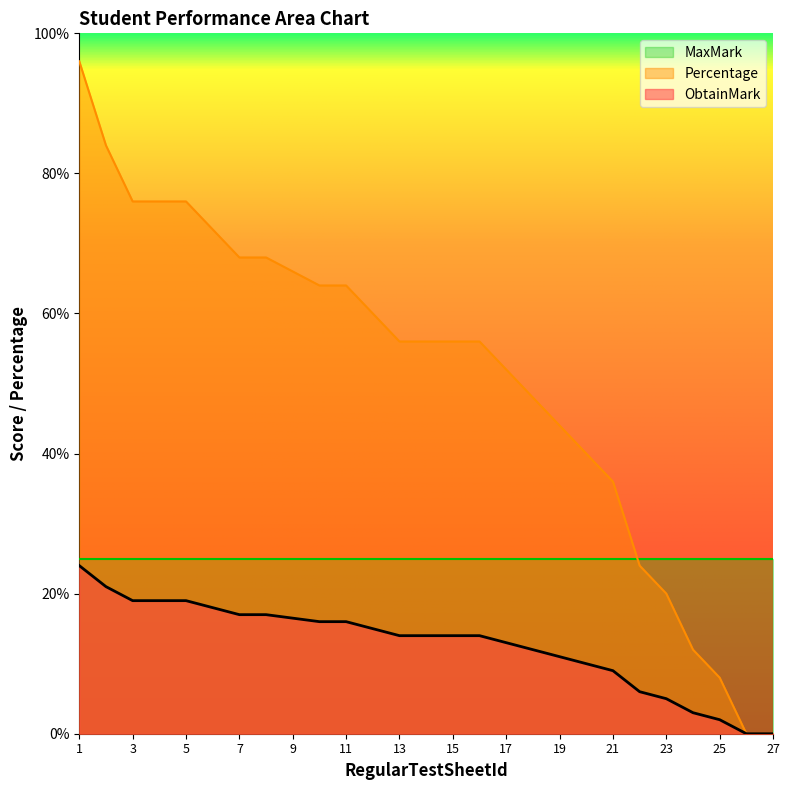

What is the lowest value of the MaxMark series?

25.0